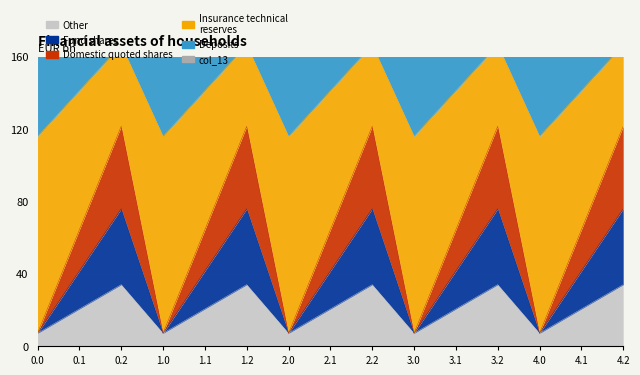

Is it true that col_9 equals 10.9 at 0.0?

False